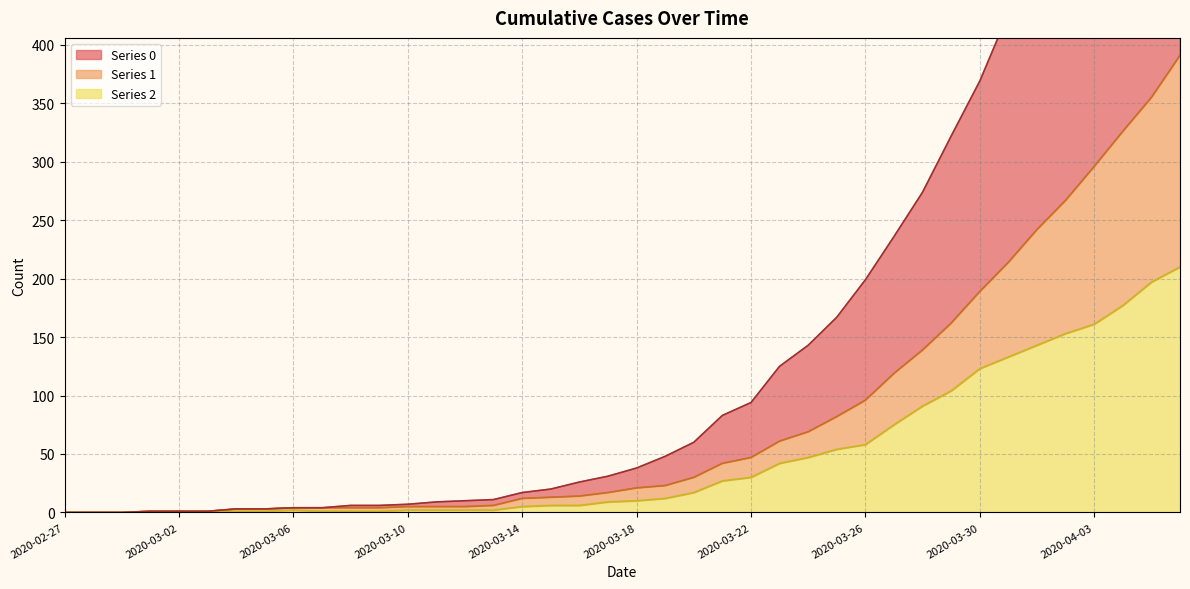

What is the sum of all 0 values?

6403